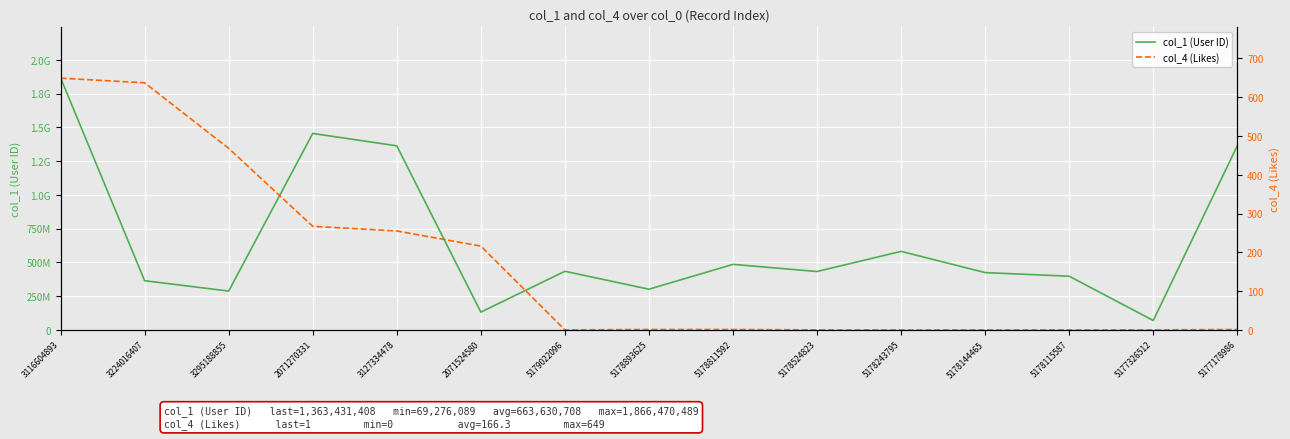

The col_4 (Likes) series shows 0 at 5178524823. True or false?

True